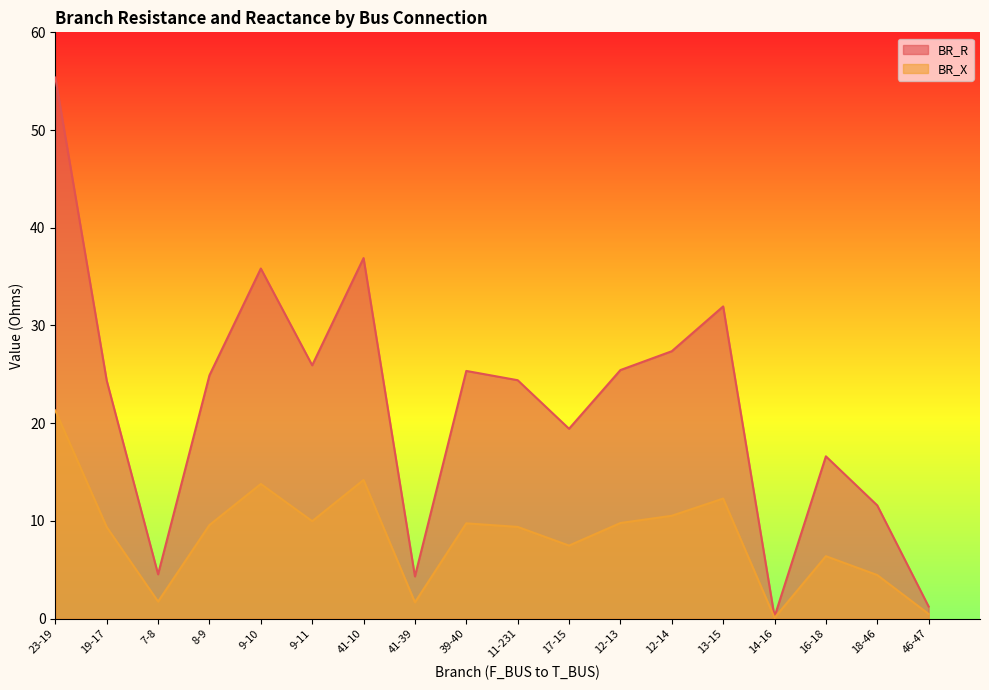

At which category is the sum across all series the highest?

23-19